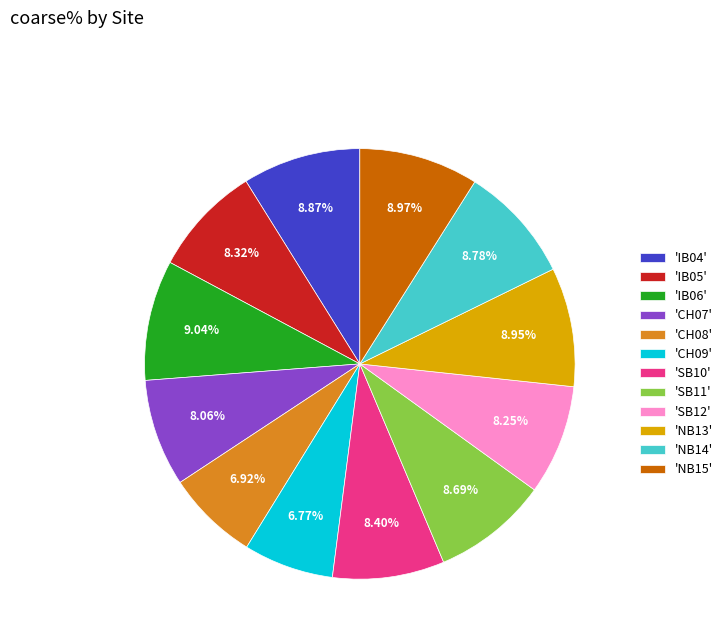

Which has a higher value, 'CH08' or 'NB14'?

'NB14'